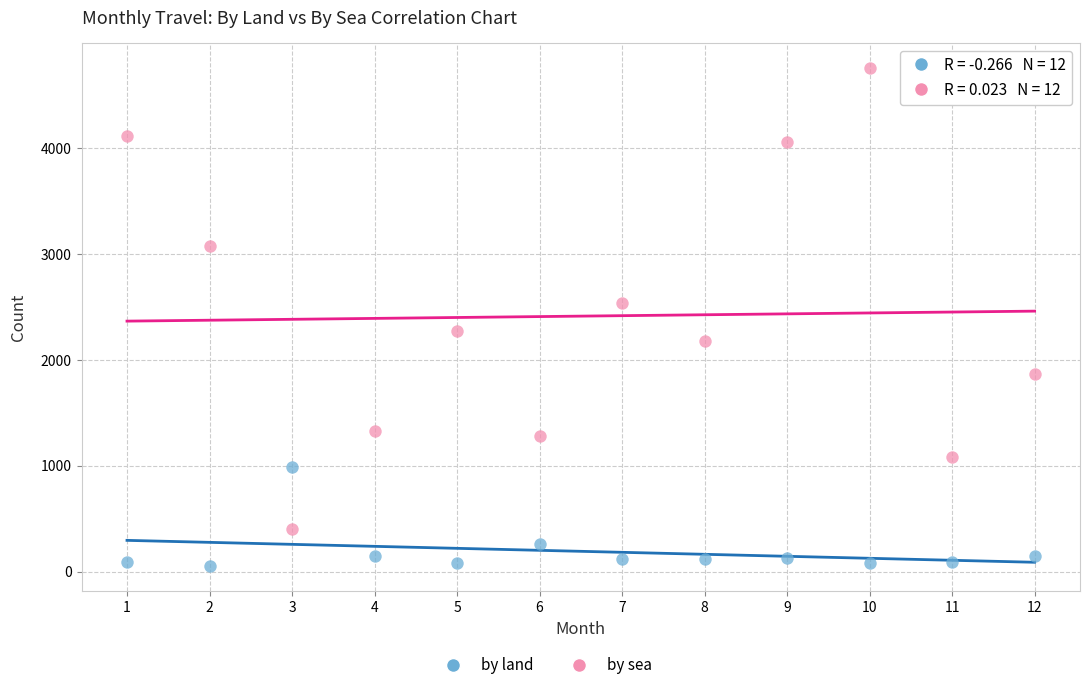

Across all data points, what is the range of X values (max minus min)?

11